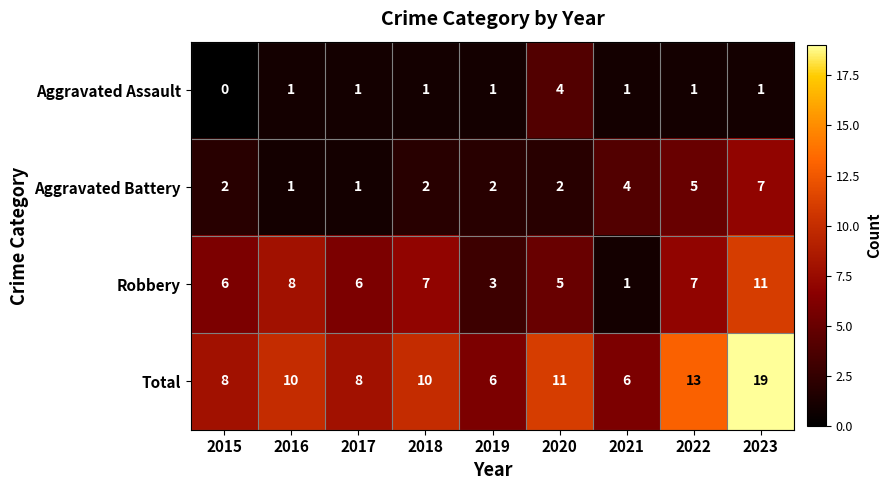

How many series are shown in this chart?

4